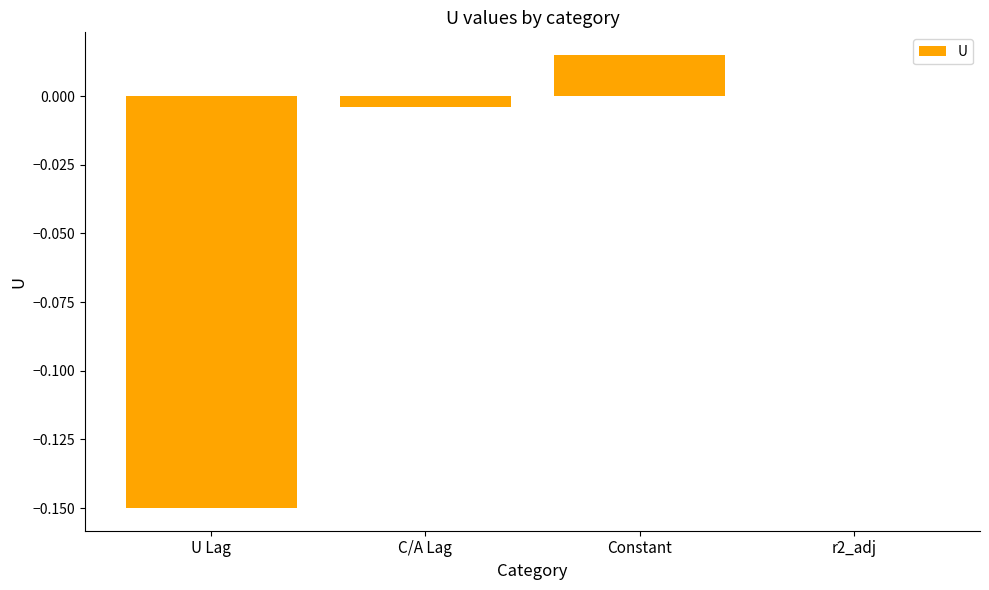

Is it true that the value at Constant is 0.0?

True